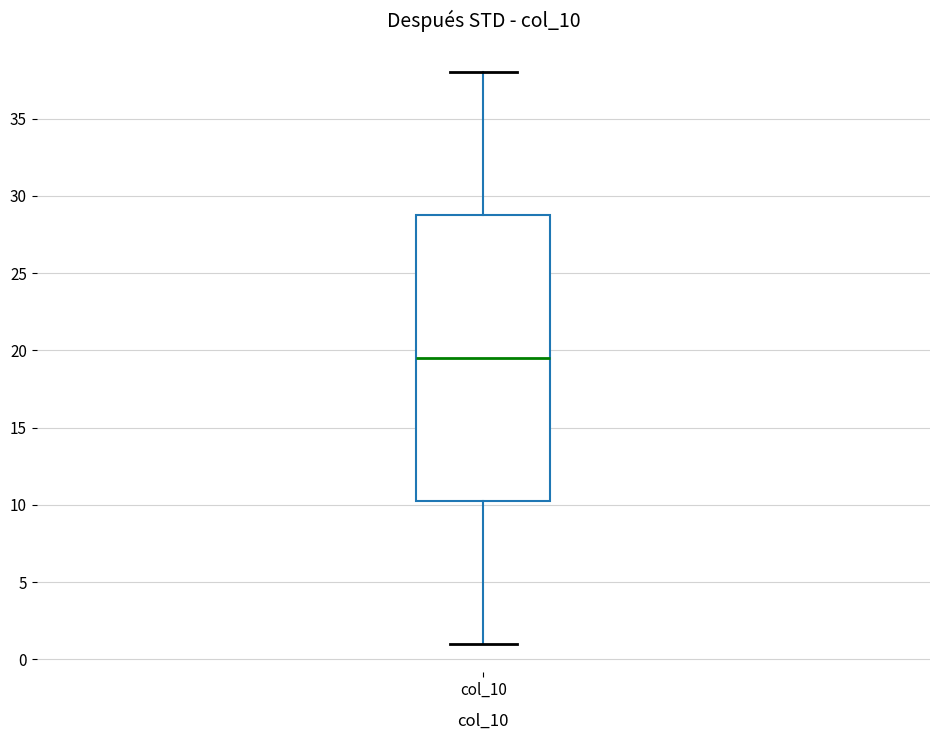

Where is the lower edge of the box for col_10 on the y-axis? The values are not printed on the chart, so give them approximately, as read against the axis.

10.5